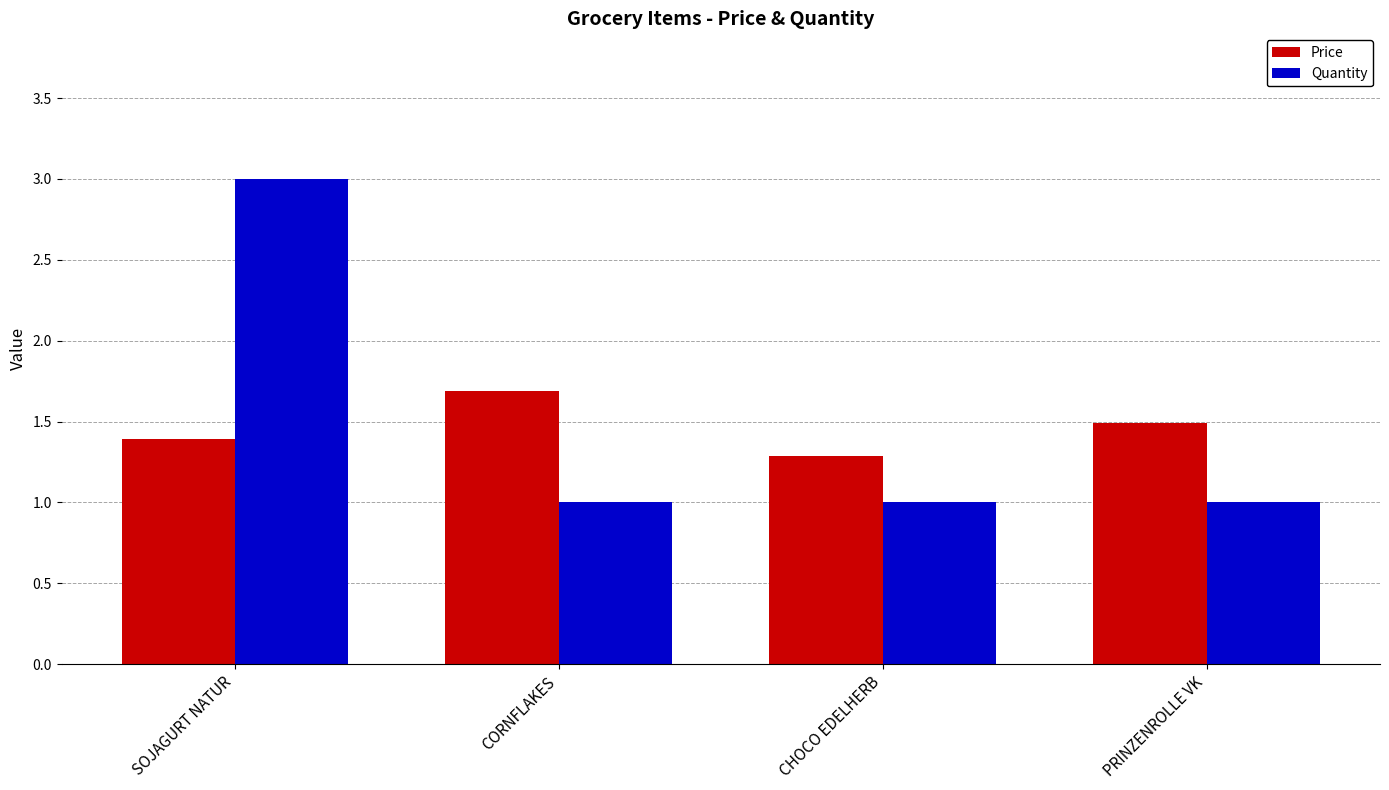

What is the label of the 3rd bar from the right?

CORNFLAKES